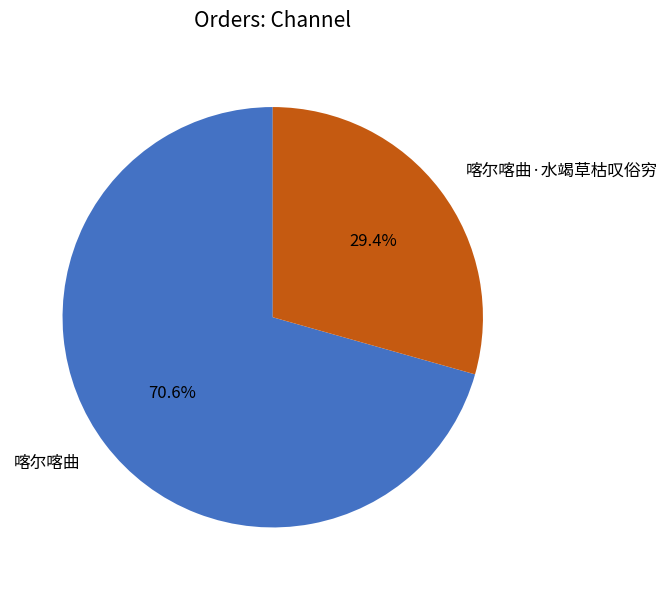

To the nearest percent, what is the combined percentage of 喀尔喀曲·水竭草枯叹俗穷 and 喀尔喀曲?

100%